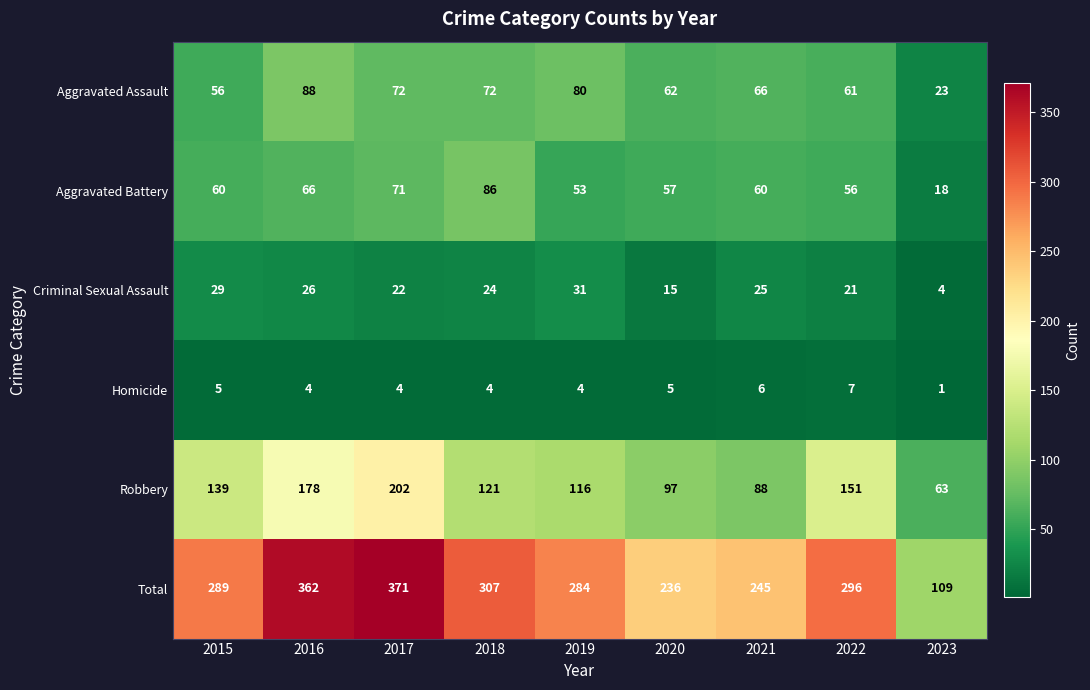

At 2015, list the series in order from smallest to largest.

Homicide, Criminal Sexual Assault, Aggravated Assault, Aggravated Battery, Robbery, Total